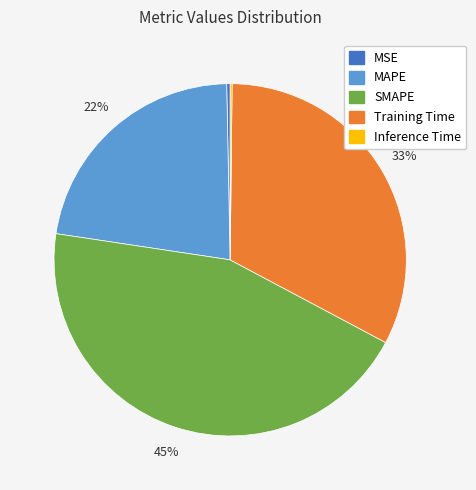

Between MAPE and MSE, which is larger?

MAPE